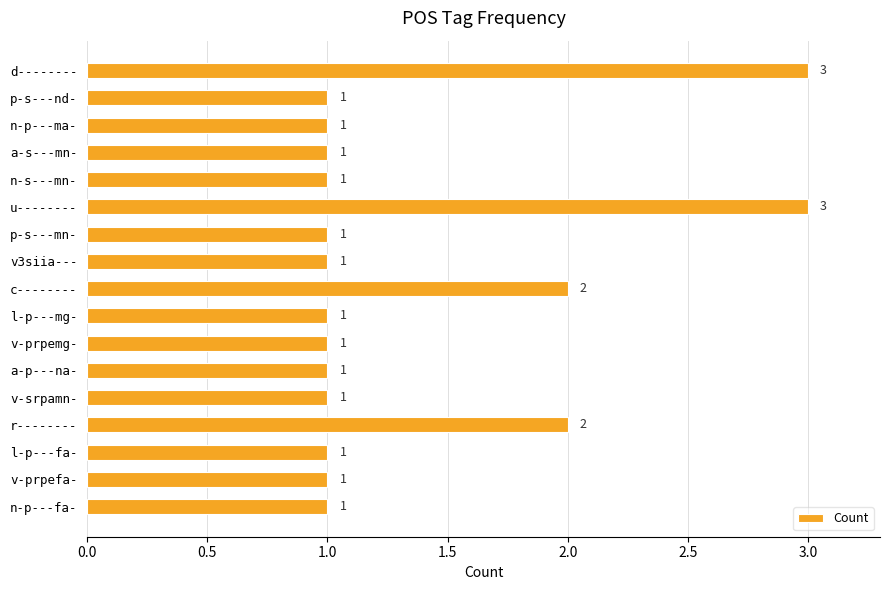

Reading top to bottom, list all the values displayed in this chart.

3	1	1	1	1	3	1	1	2	1	1	1	1	2	1	1	1